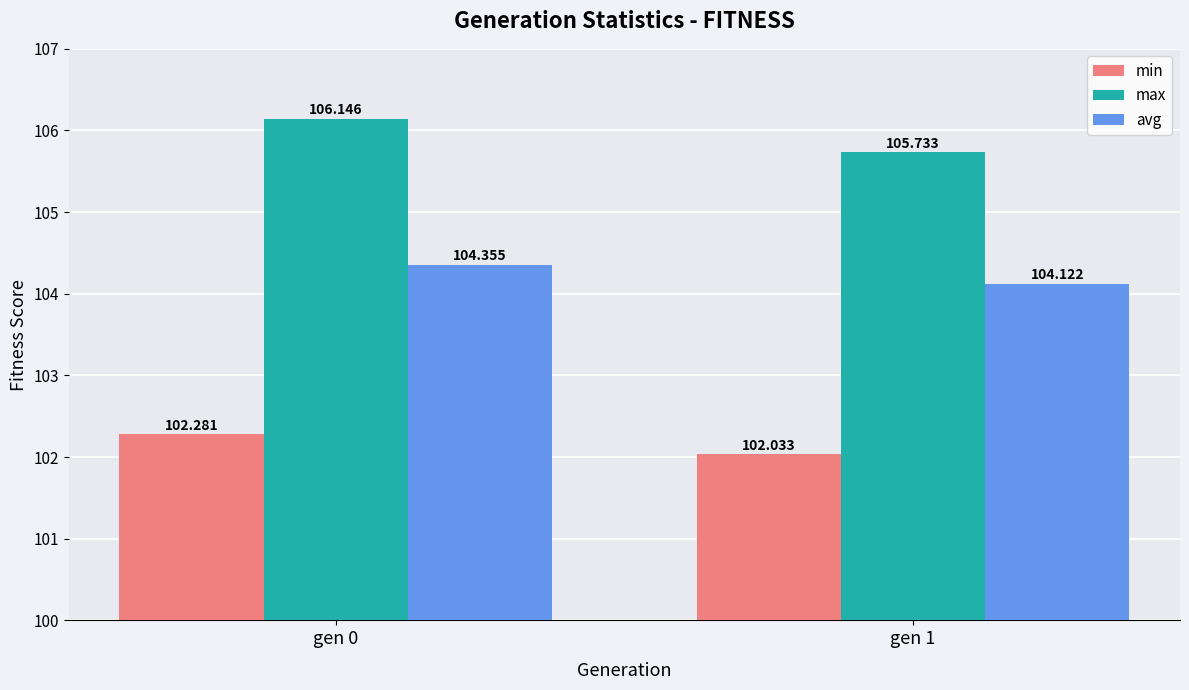

Reading left to right, what are all the values shown in this chart?

min: gen 0=102.3	gen 1=102.0
max: gen 0=106.1	gen 1=105.7
avg: gen 0=104.4	gen 1=104.1